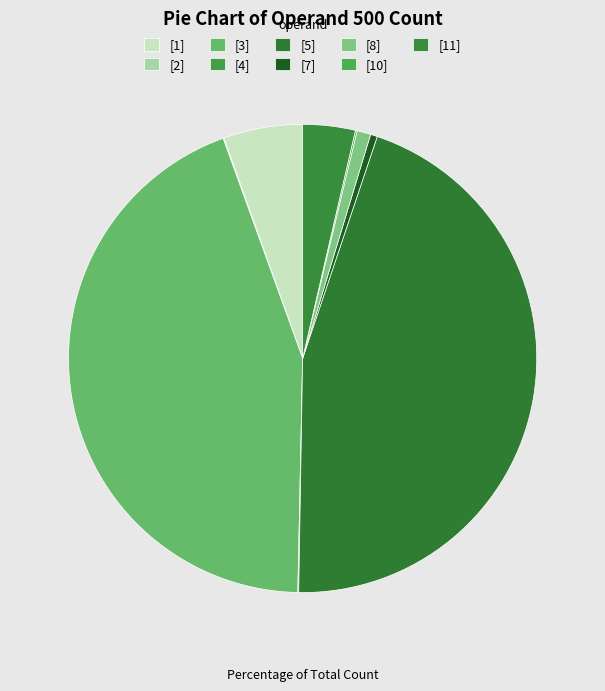

Combined, what portion of the pie is [8] and [1]?

6.4%